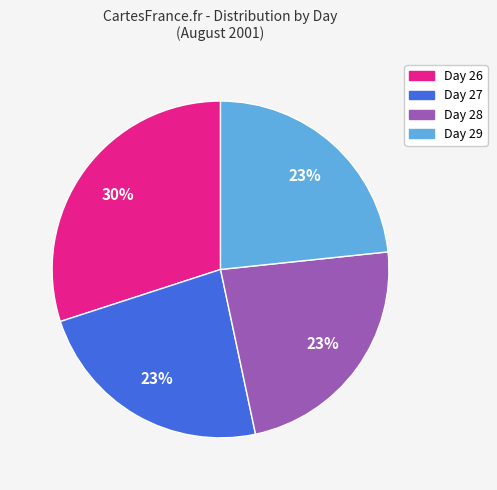

Is there any slice that represents more than half of the pie?

No